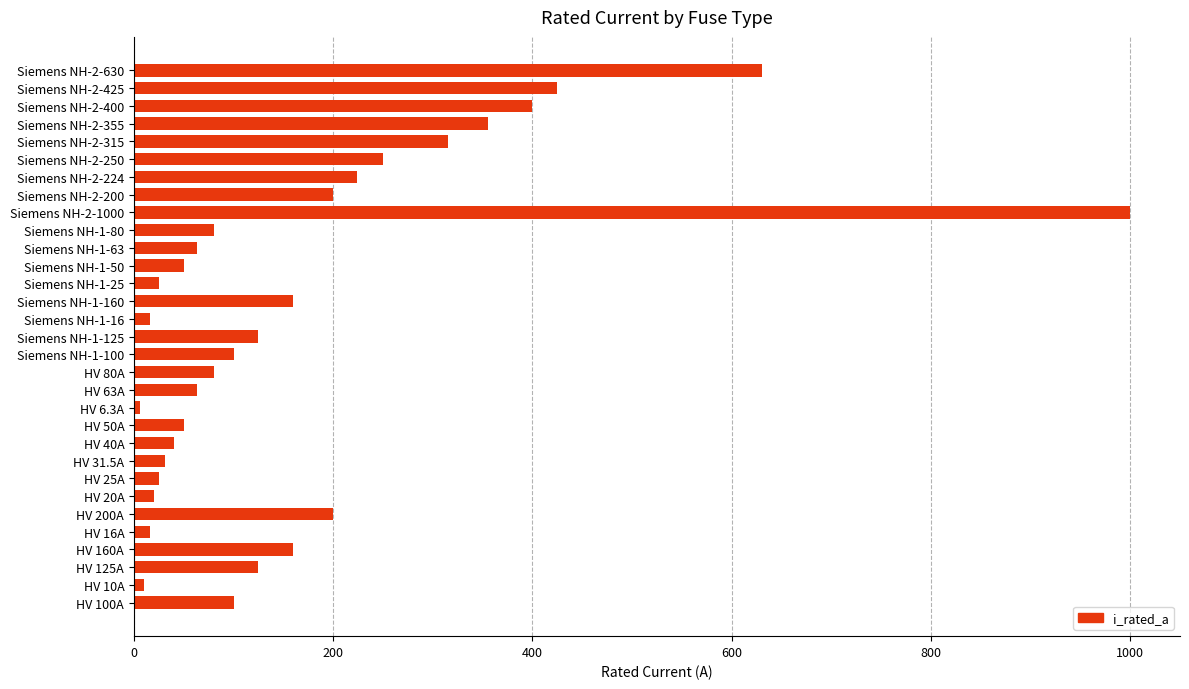

How many values are below 100?

15